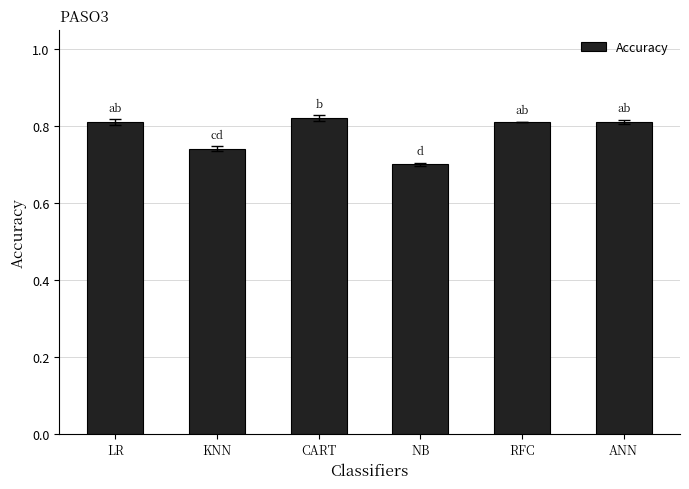

What position from the left is NB?

4